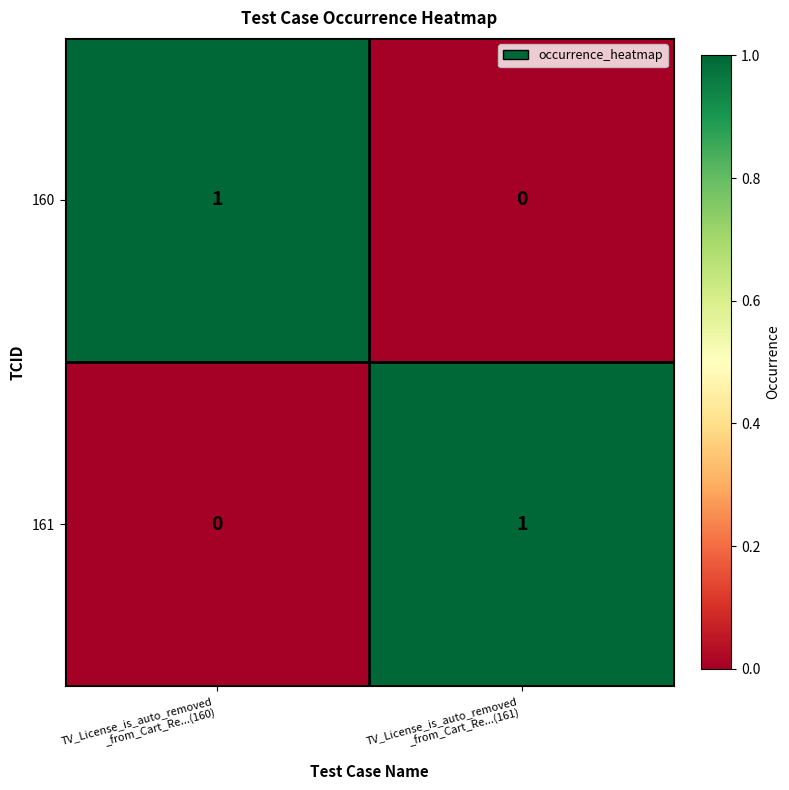

Reading left to right, extract all data points from this chart.

160: 1	0
161: 0	1